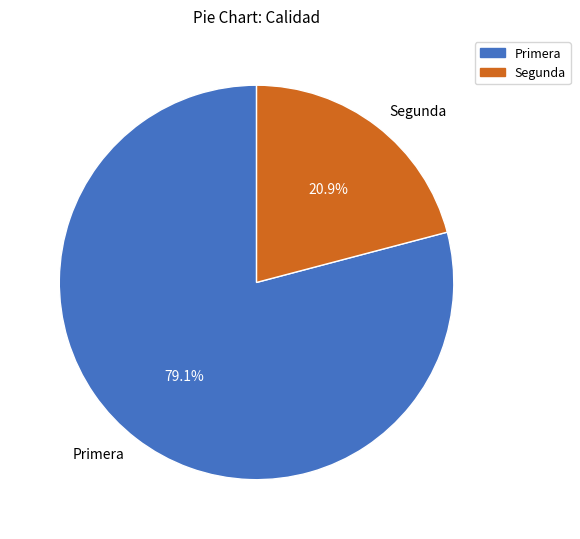

To the nearest percent, what percentage of the pie is Primera?

79%